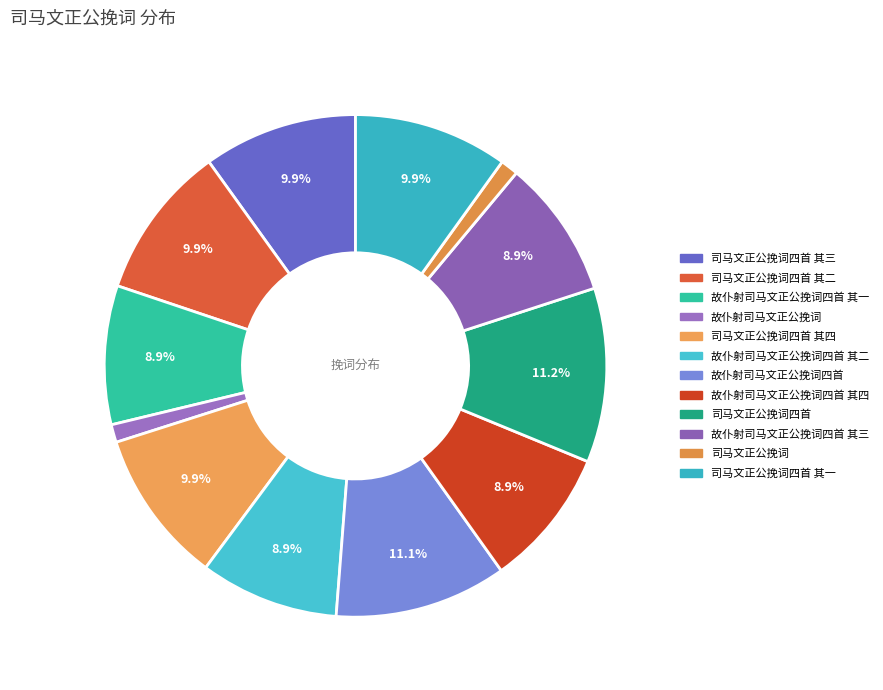

Count the number of slices in the pie.

12